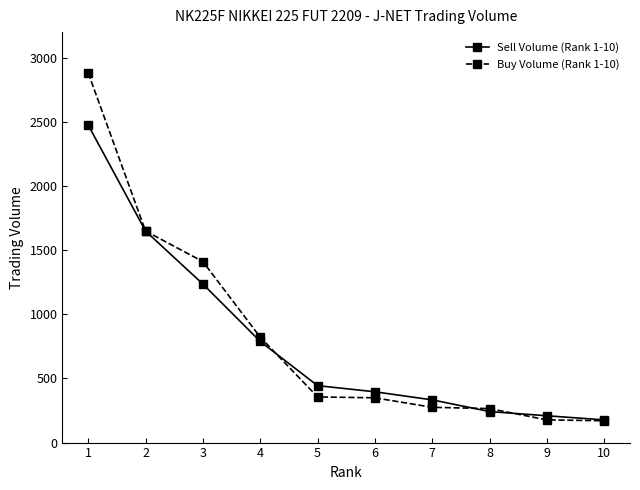

What is the smallest value displayed?

170